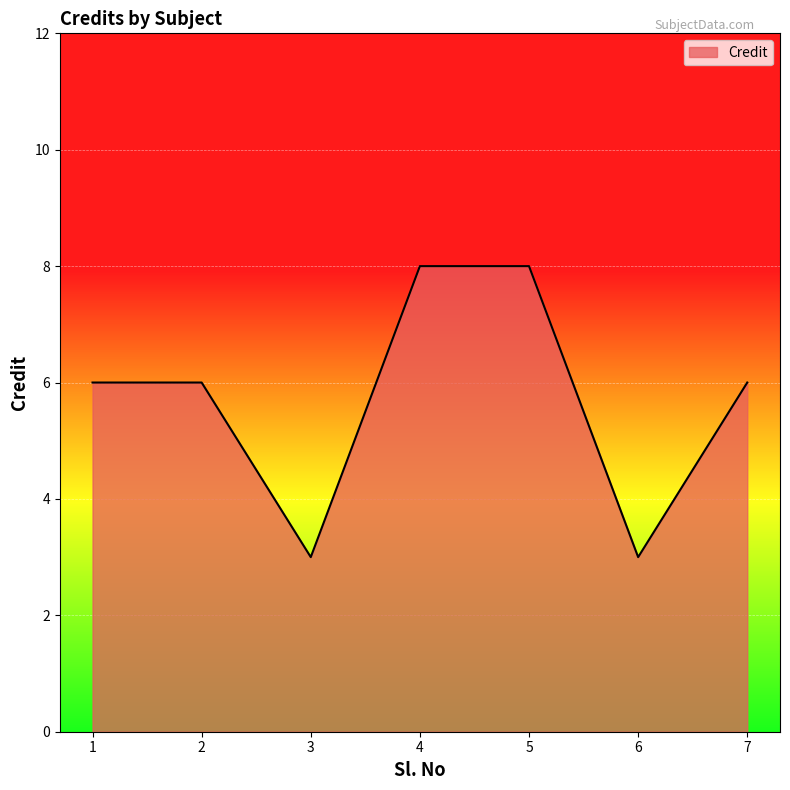

How many lines are shown in the chart?

1